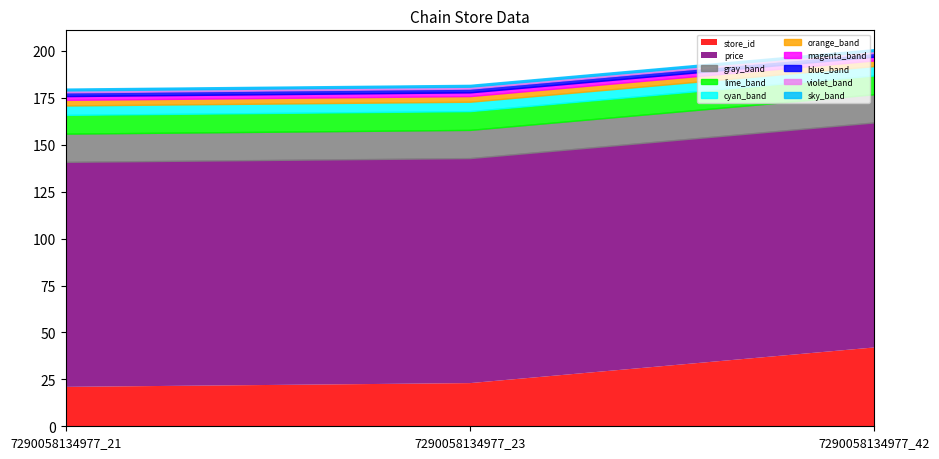

How many series are shown in this chart?

2